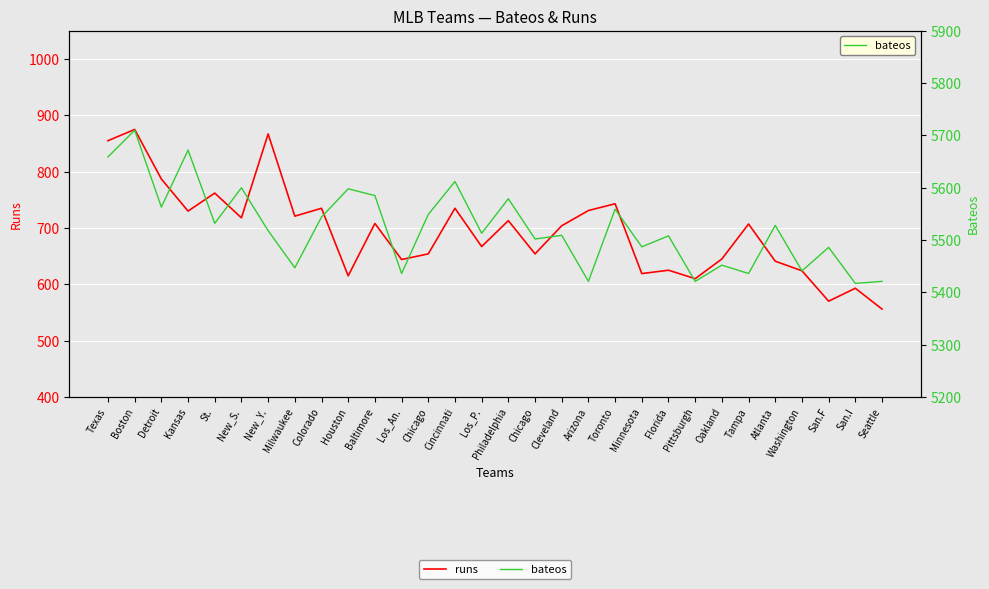

True or false: bateos and runs intersect in this chart.

False